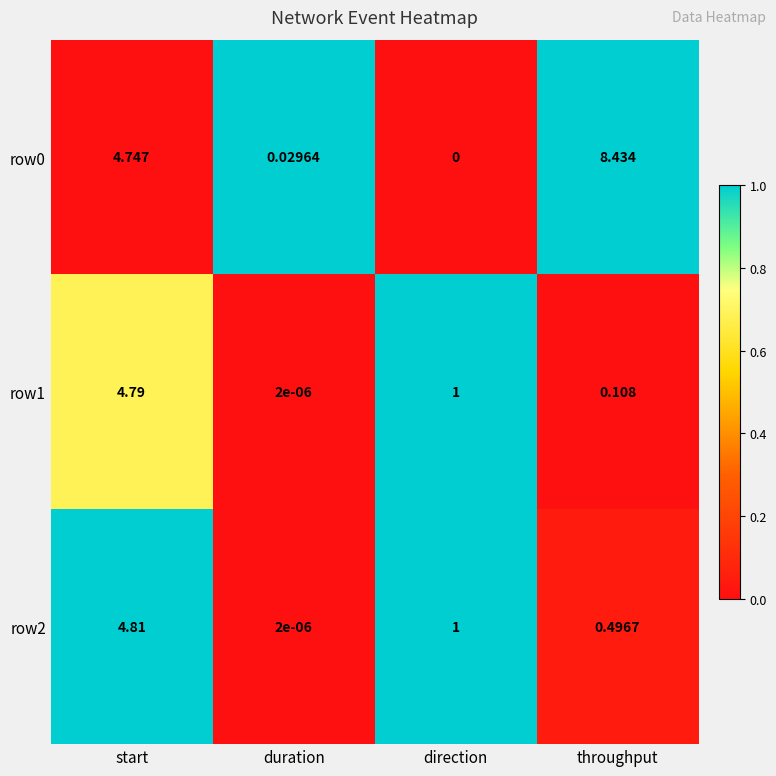

Where does the row2 series first go above 1?

start